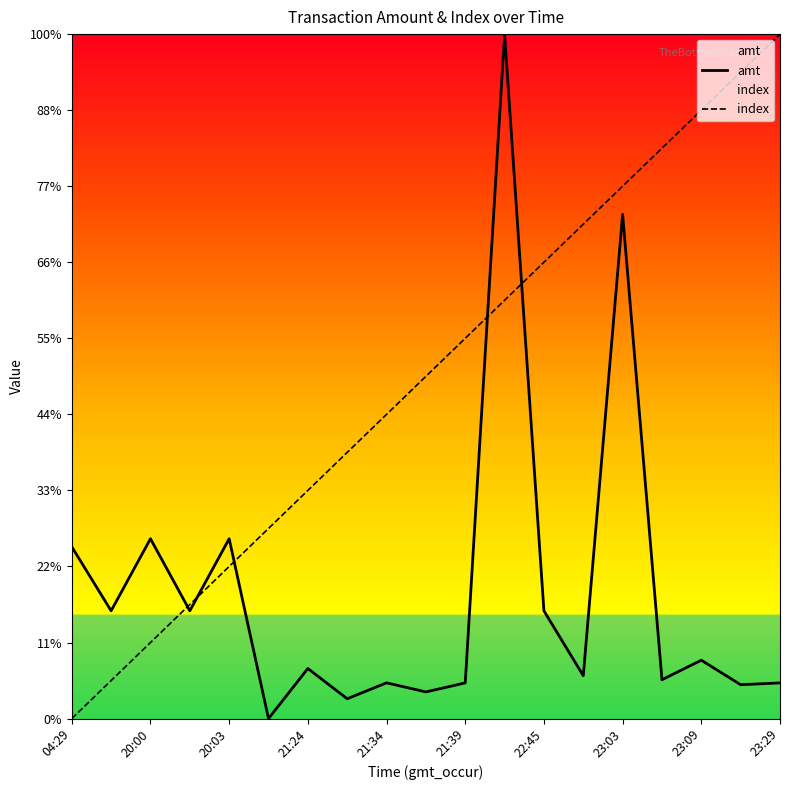

Reading left to right, extract all data points from this chart.

amt: 4.5	2.8	4.7	2.8	4.7	0.0	1.3	0.5	0.9	0.7	0.9	18.0	2.8	1.1	13.3	1.0	1.5	0.9	0.9
index: 0.0	1.0	2.0	3.0	4.0	5.0	6.0	7.0	8.0	9.0	10.0	11.0	12.0	13.0	14.0	15.0	16.0	17.0	18.0